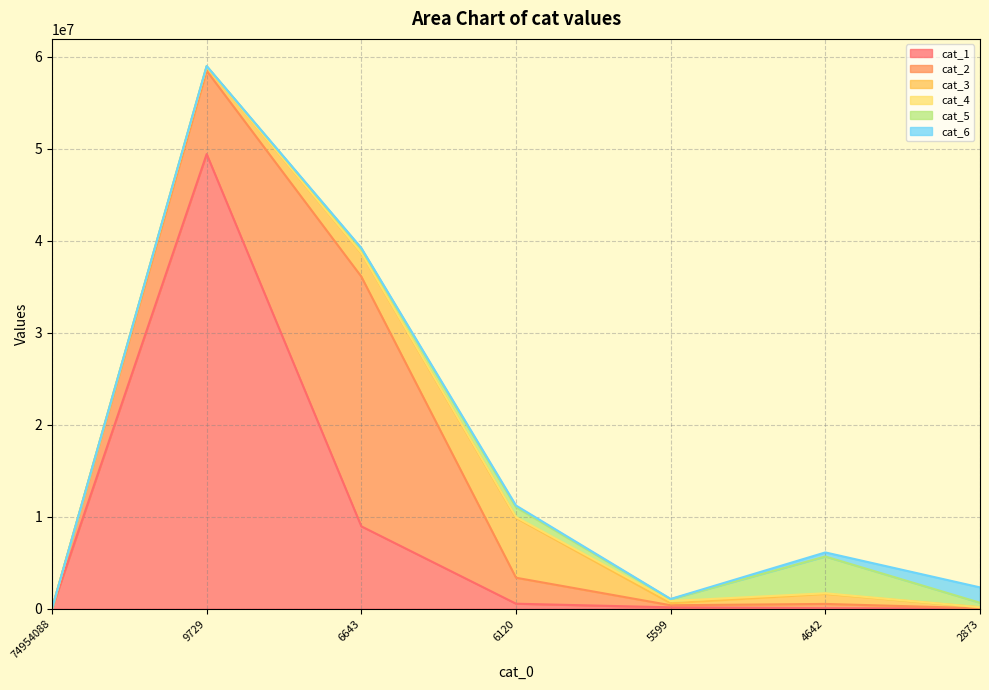

The value of cat_3 at 74954088 is 0. True or false?

True